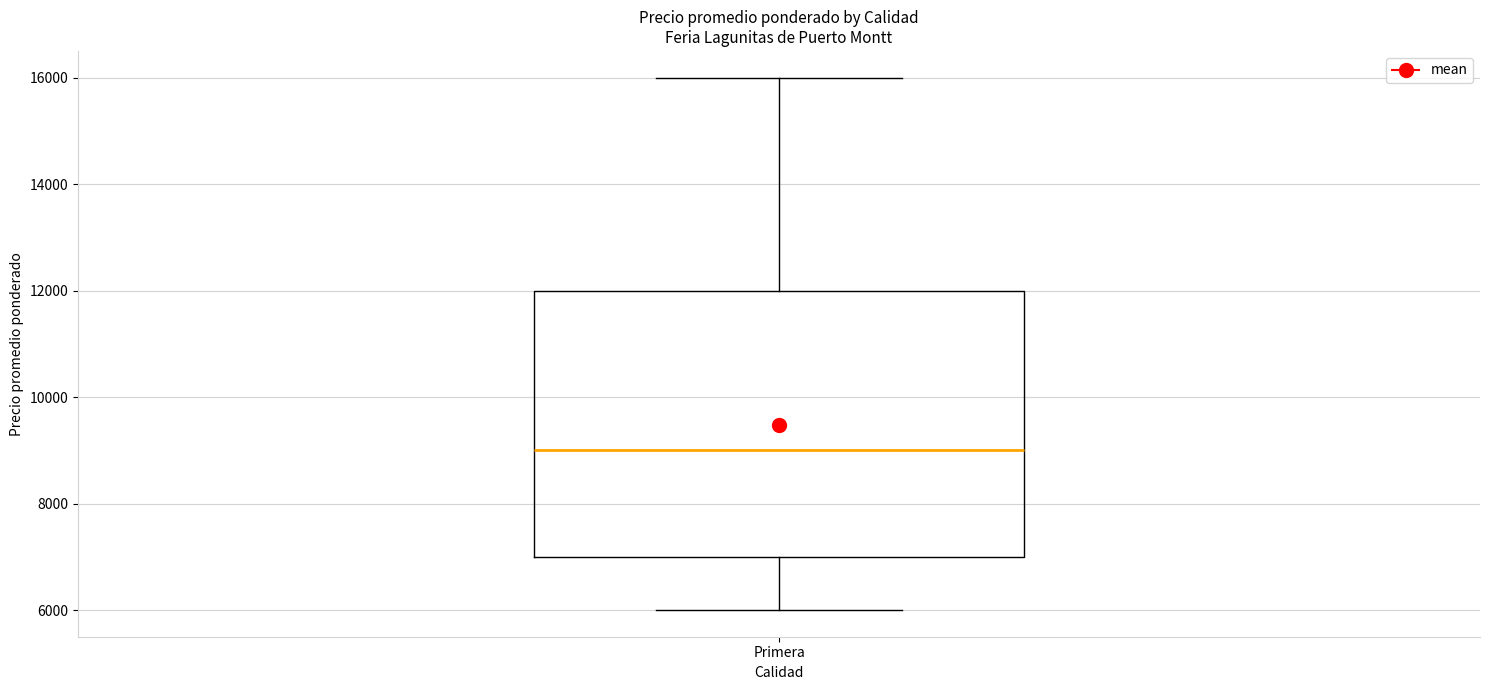

Transcribe this box plot: give where the median line is, the range the box spans, and where the two whiskers end, as read against the y-axis. The values are not printed on the chart, so give them approximately, as read against the axis.

median 9000, box 7000 to 12000, whiskers 6000 to 16000